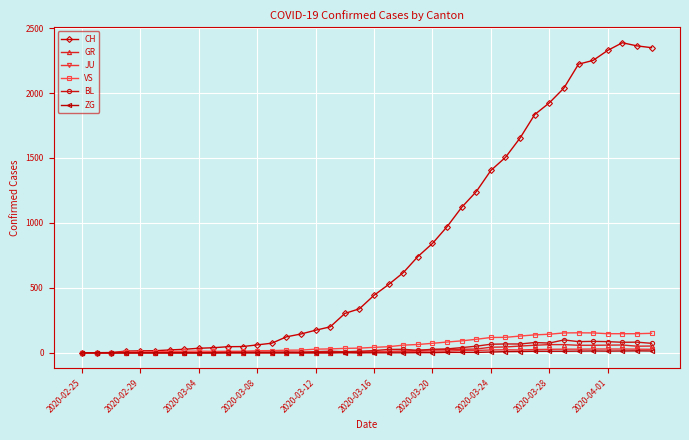

True or false: GR has more than 0 interior local peaks.

True